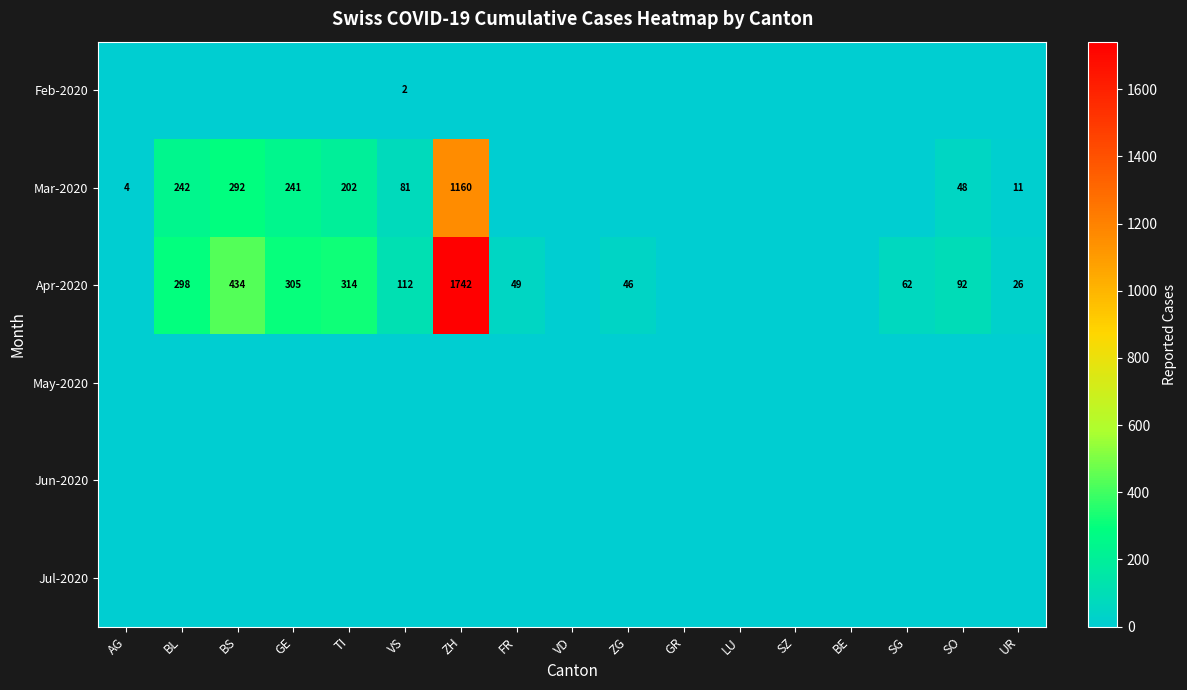

What is the sum of the Apr-2020 values at VS and BL?

410